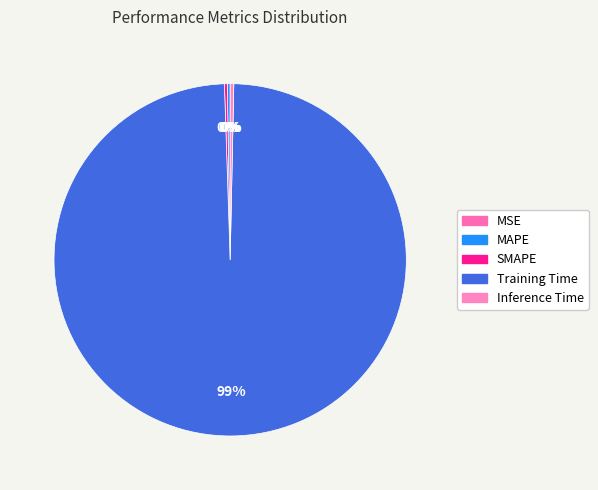

To the nearest percent, what is the combined percentage of SMAPE and Training Time?

99%